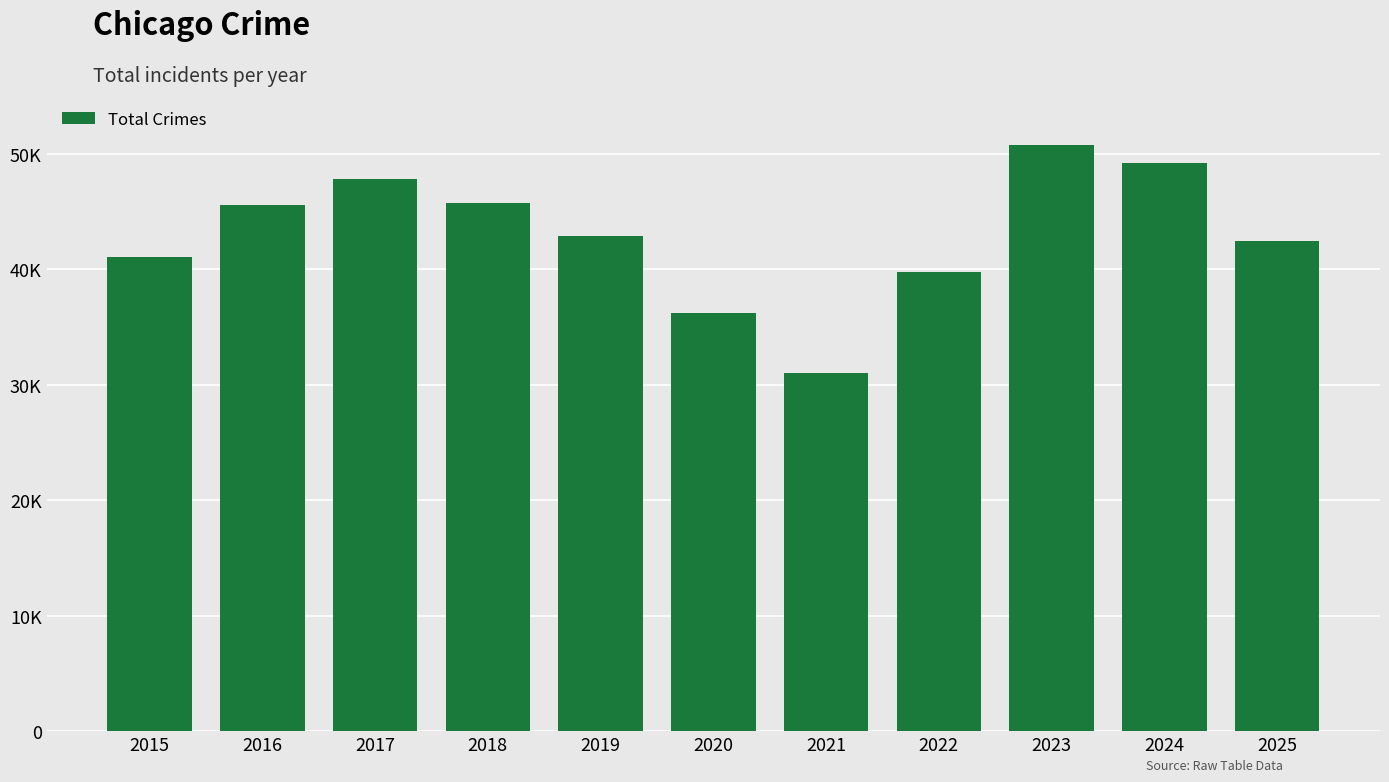

The value at 2025 is 15233. True or false?

False